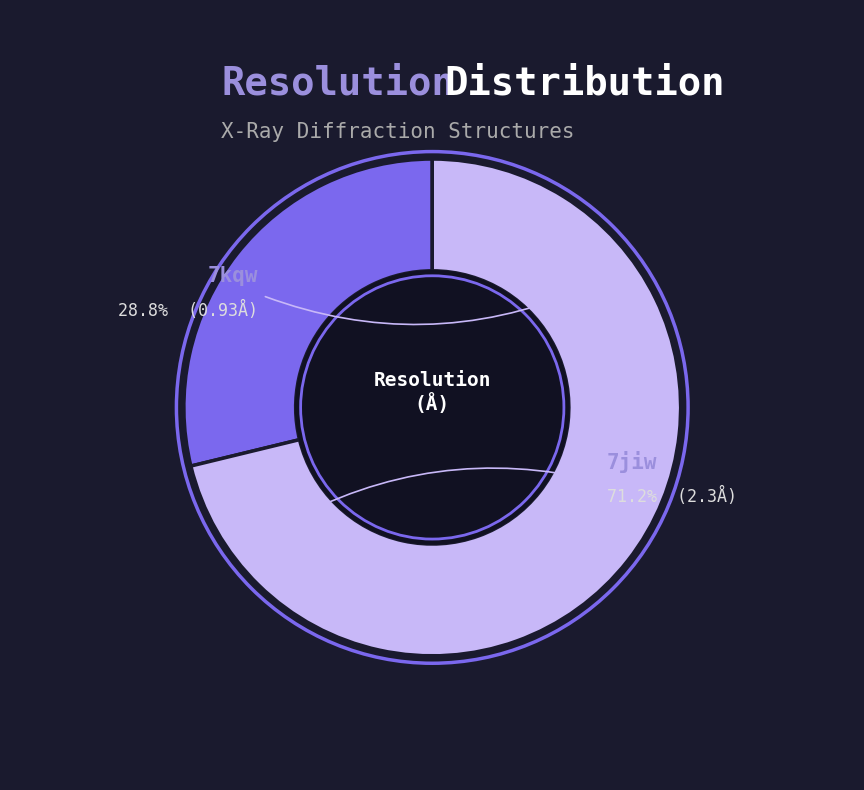

How many slices are in this pie chart?

2